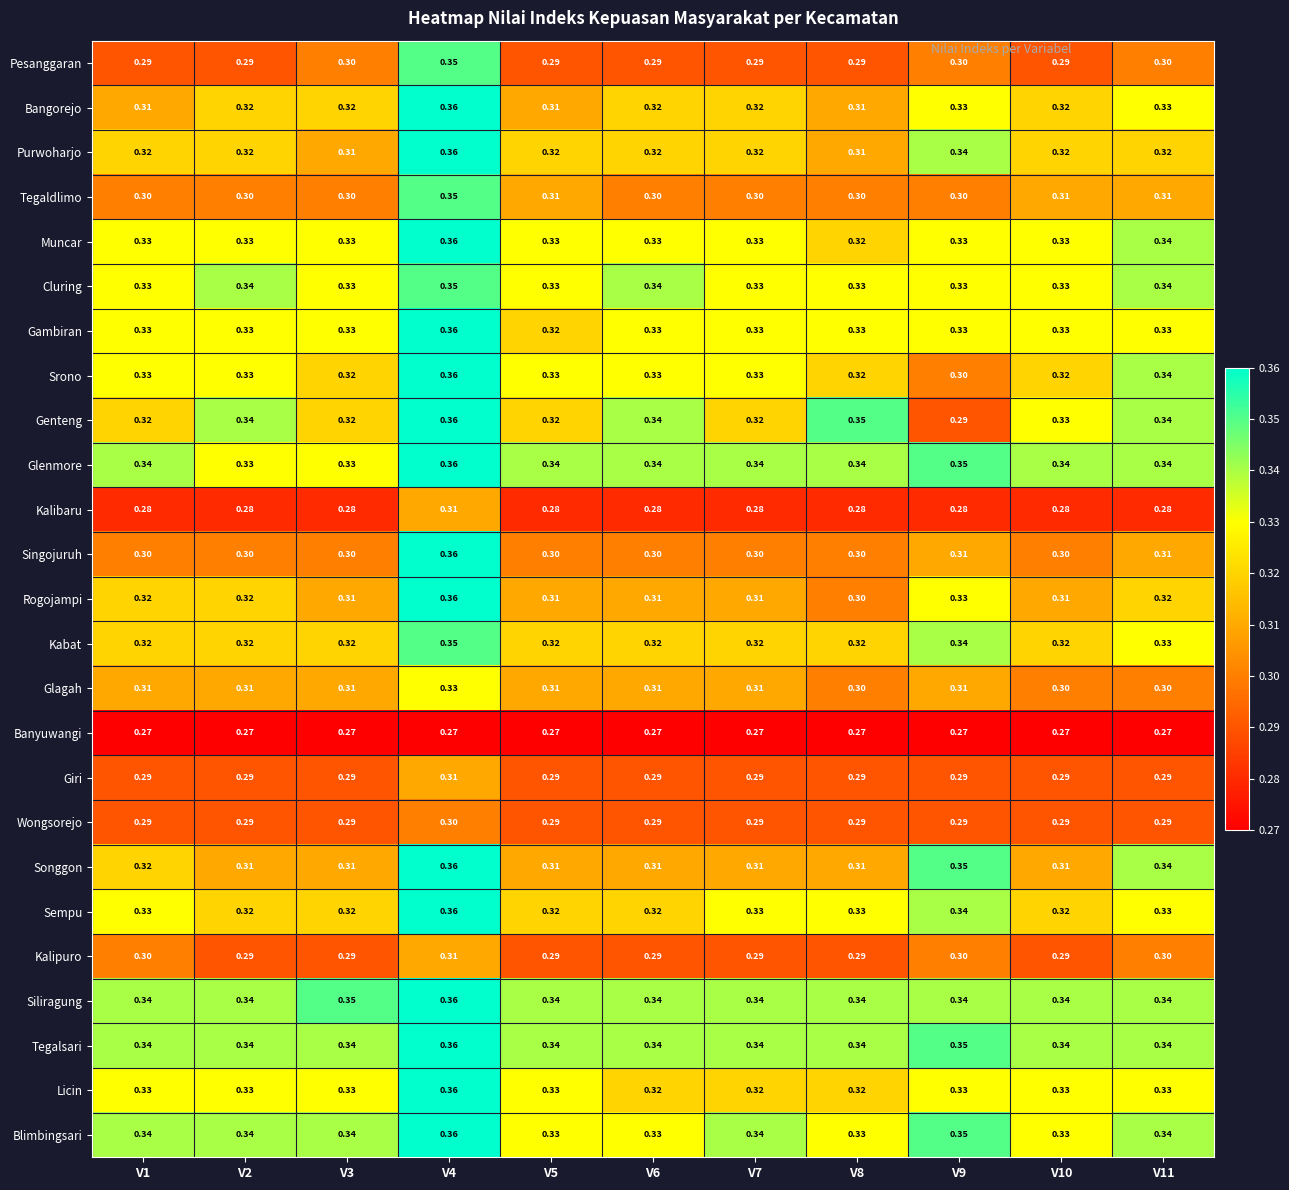

Is the value of Sempu at V2 greater than the value of Tegaldlimo at V6?

Yes